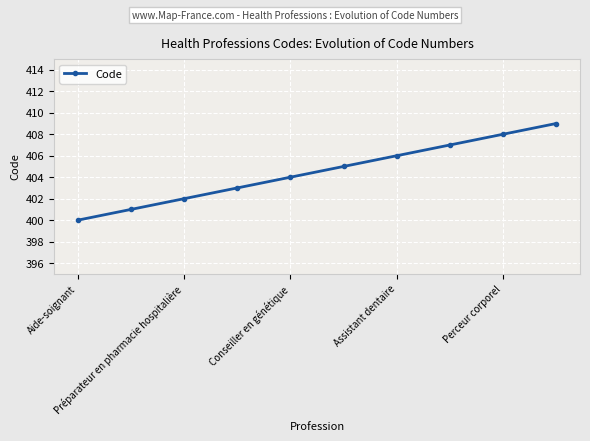

What is the value of the 7th point from the left?

406